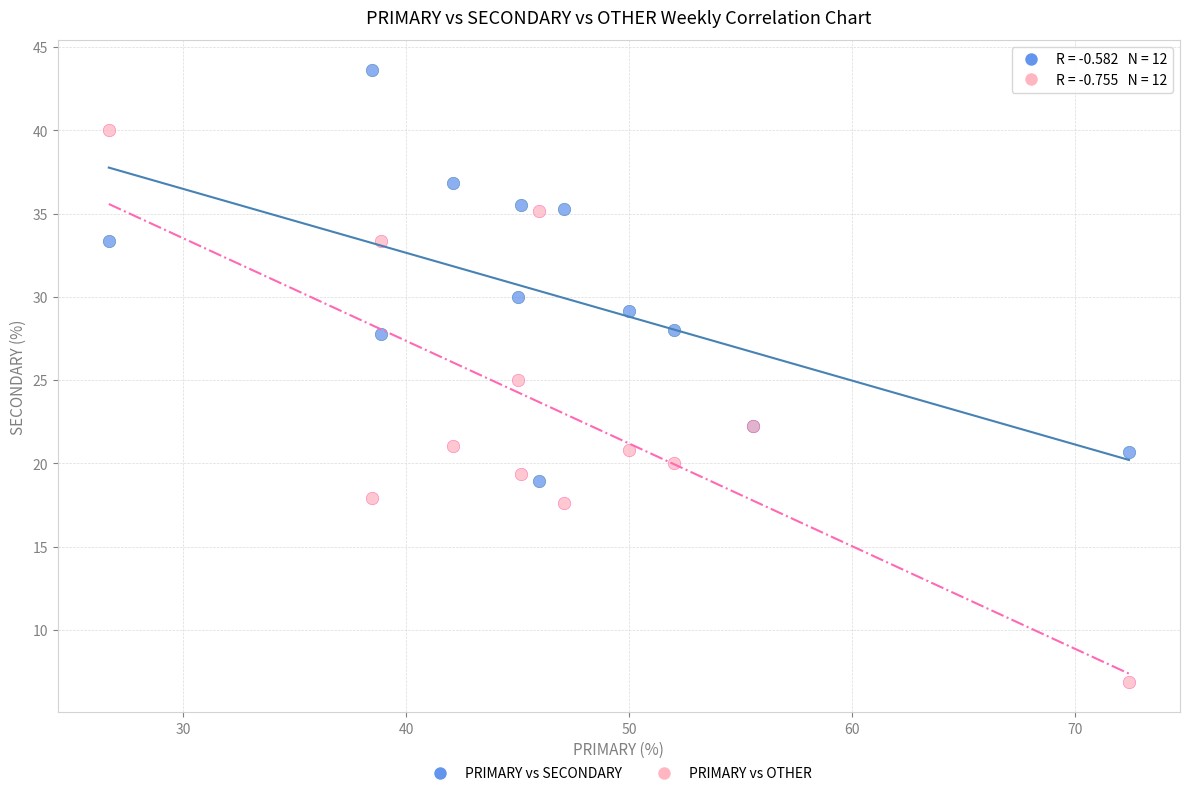

In the PRIMARY vs SECONDARY series, what Y value is closest to 31?

30.0